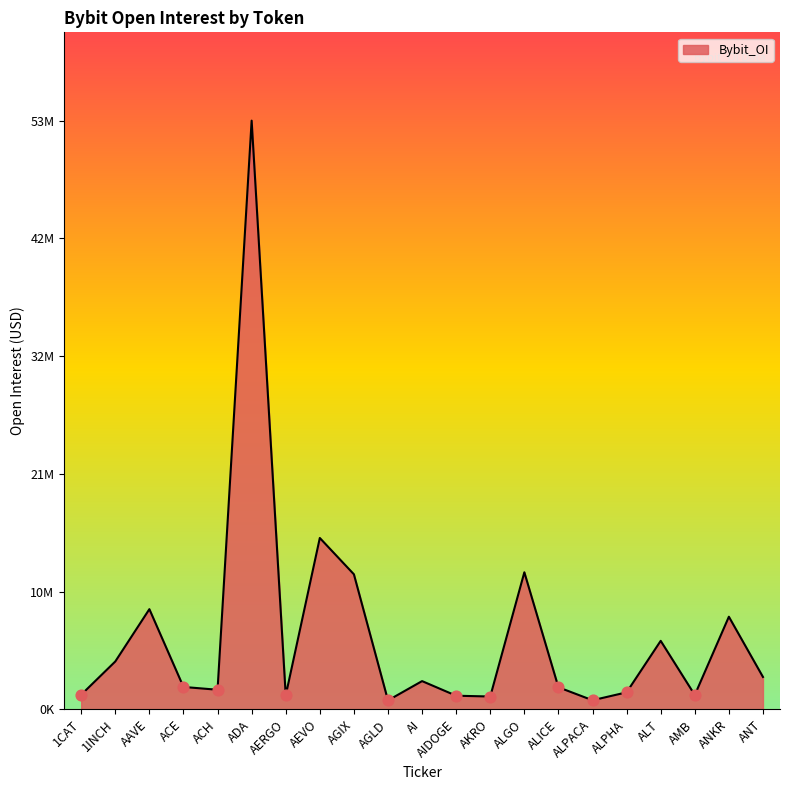

What is the change in value from AGIX to ALT?

-6060685